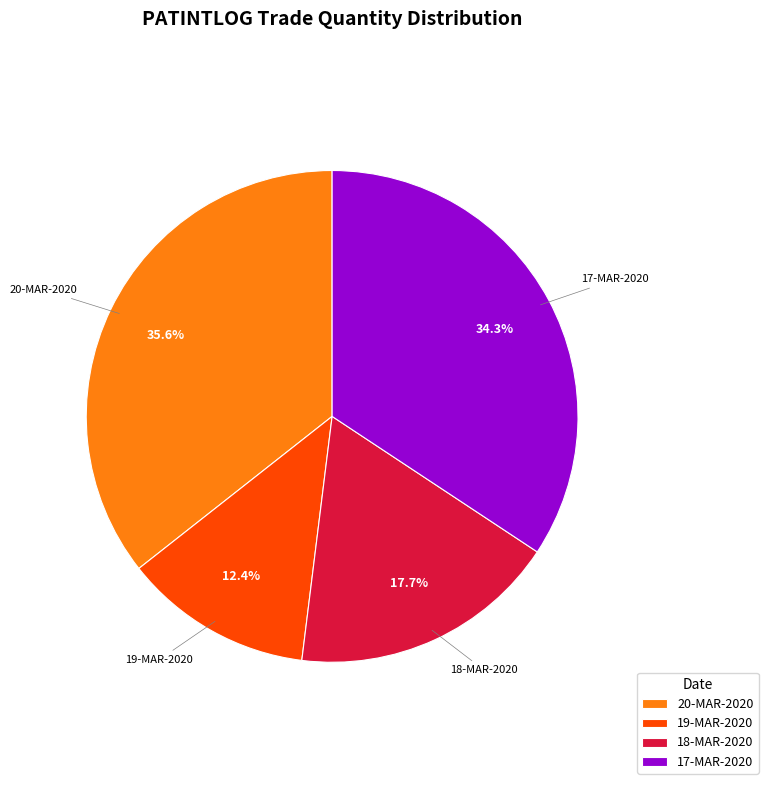

What percentage is the 20-MAR-2020 slice, to the nearest percent?

36%